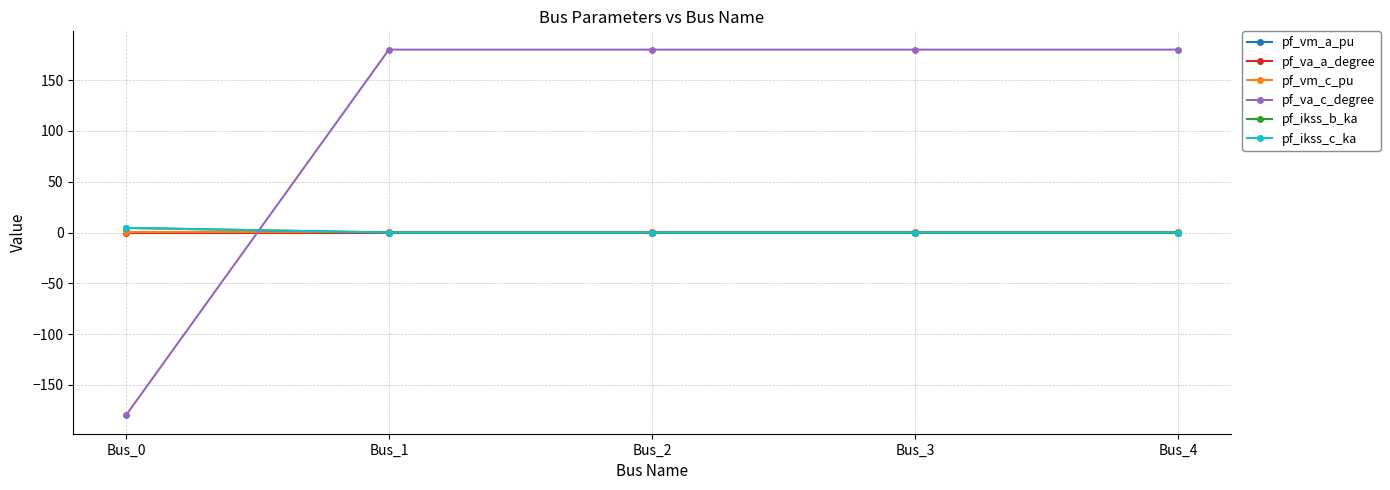

Does the chart display data point markers on the line(s)?

Yes